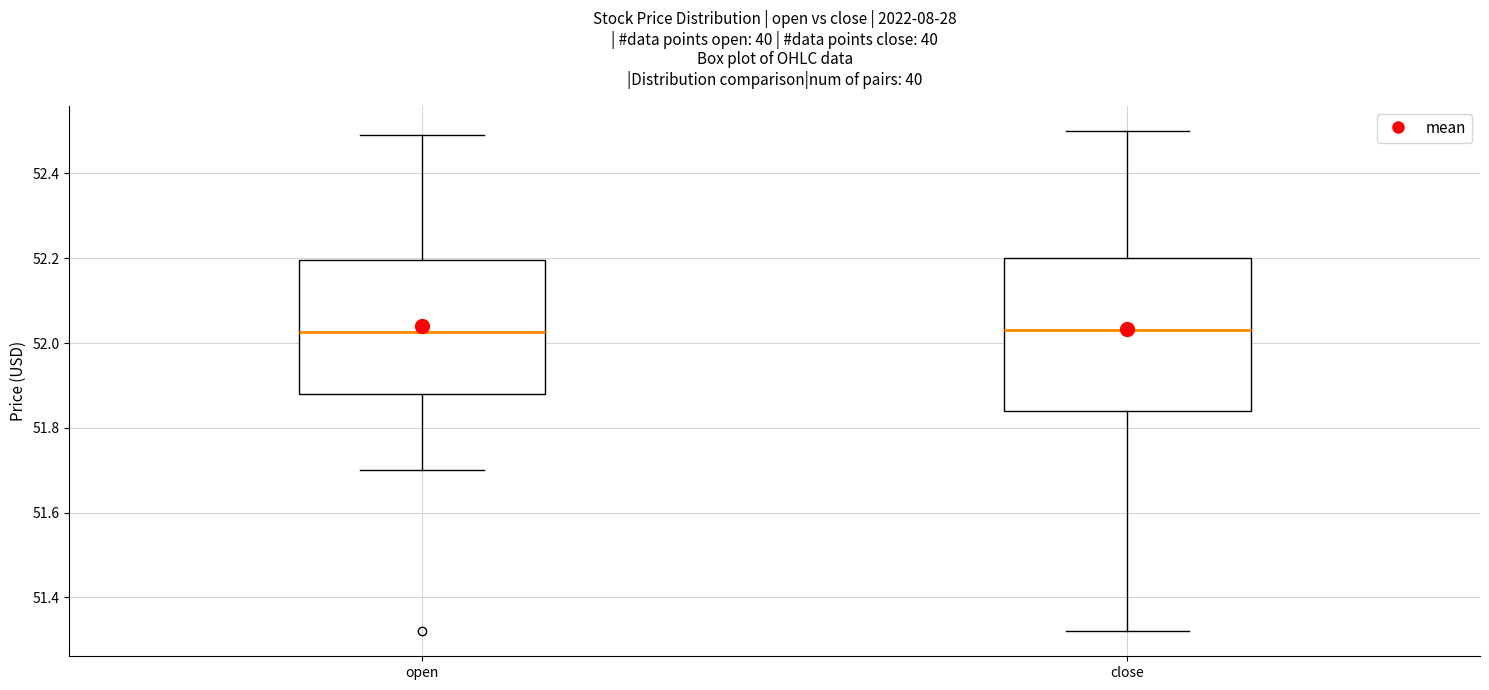

Where does the upper whisker of the box for close end on the y-axis? The values are not printed on the chart, so give them approximately, as read against the axis.

52.50